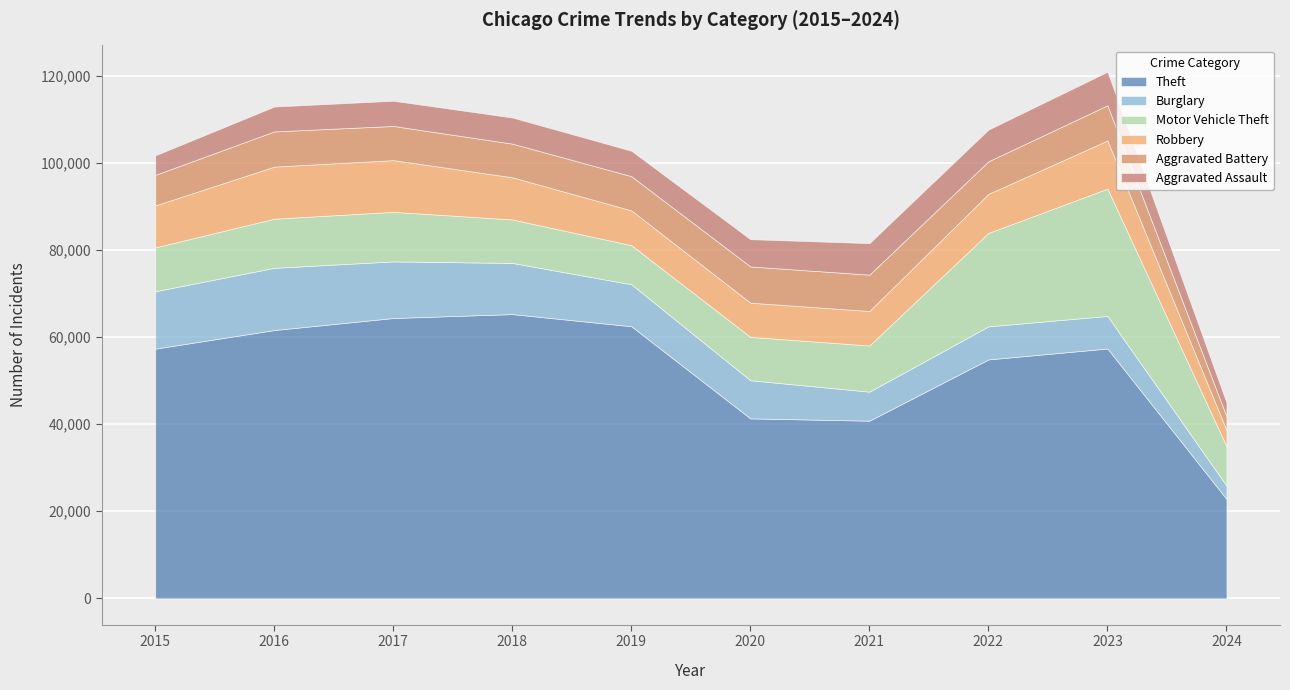

What is the spread (max minus min) of values at 2022?

47597